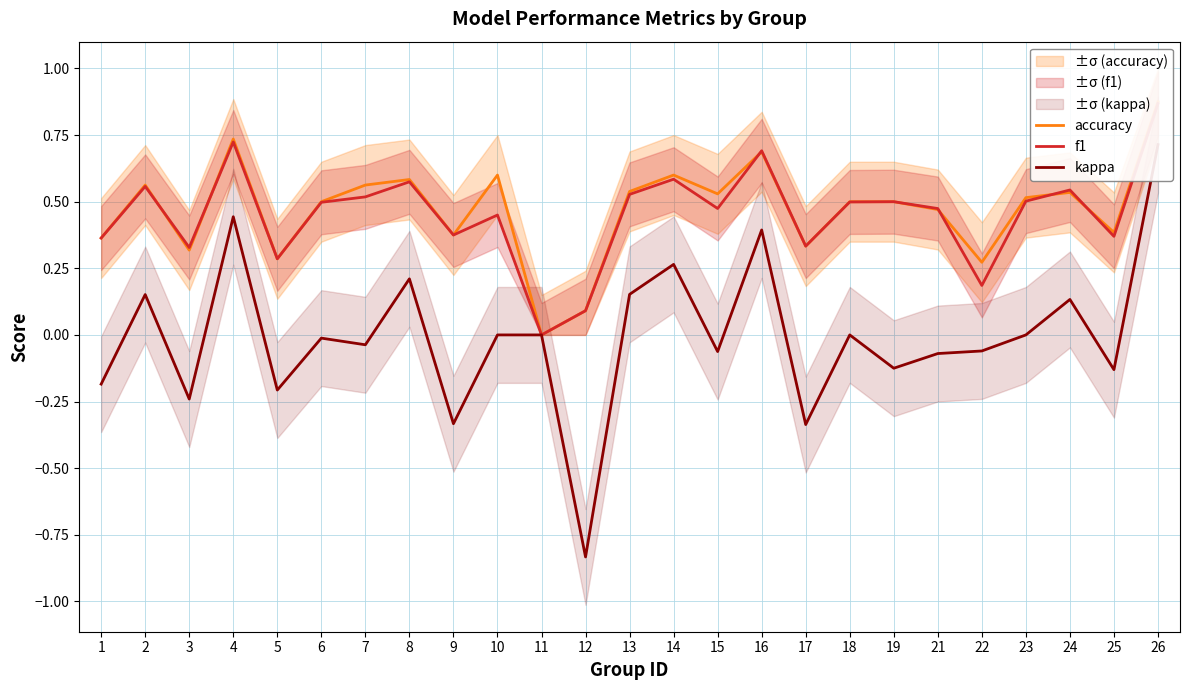

List the labels in order of kappa value, largest first.

26, 4, 16, 14, 8, 13, 2, 24, 10, 11, 18, 23, 6, 7, 22, 15, 21, 19, 25, 1, 5, 3, 9, 17, 12